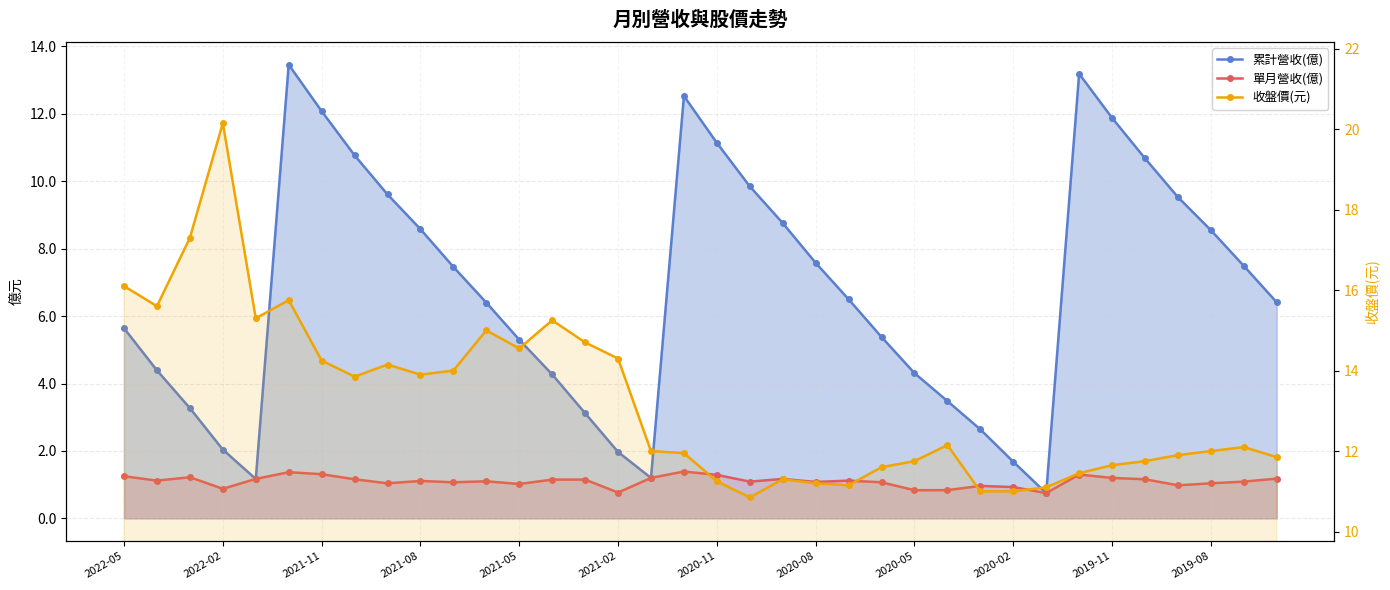

The value of 累計營收(億) at 29 is 13.2. True or false?

True